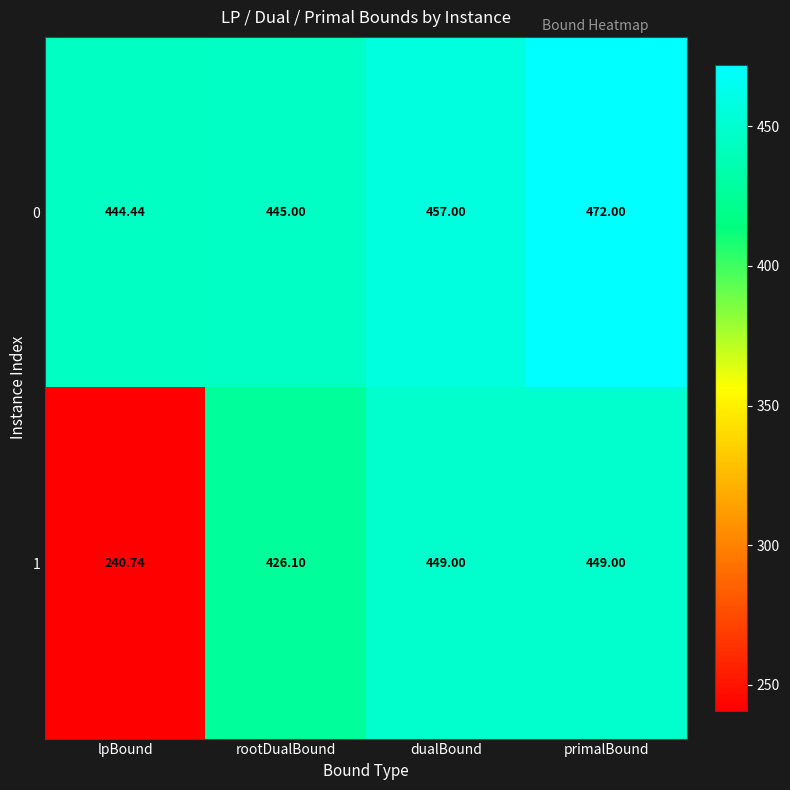

Count the number of data series in this chart.

2